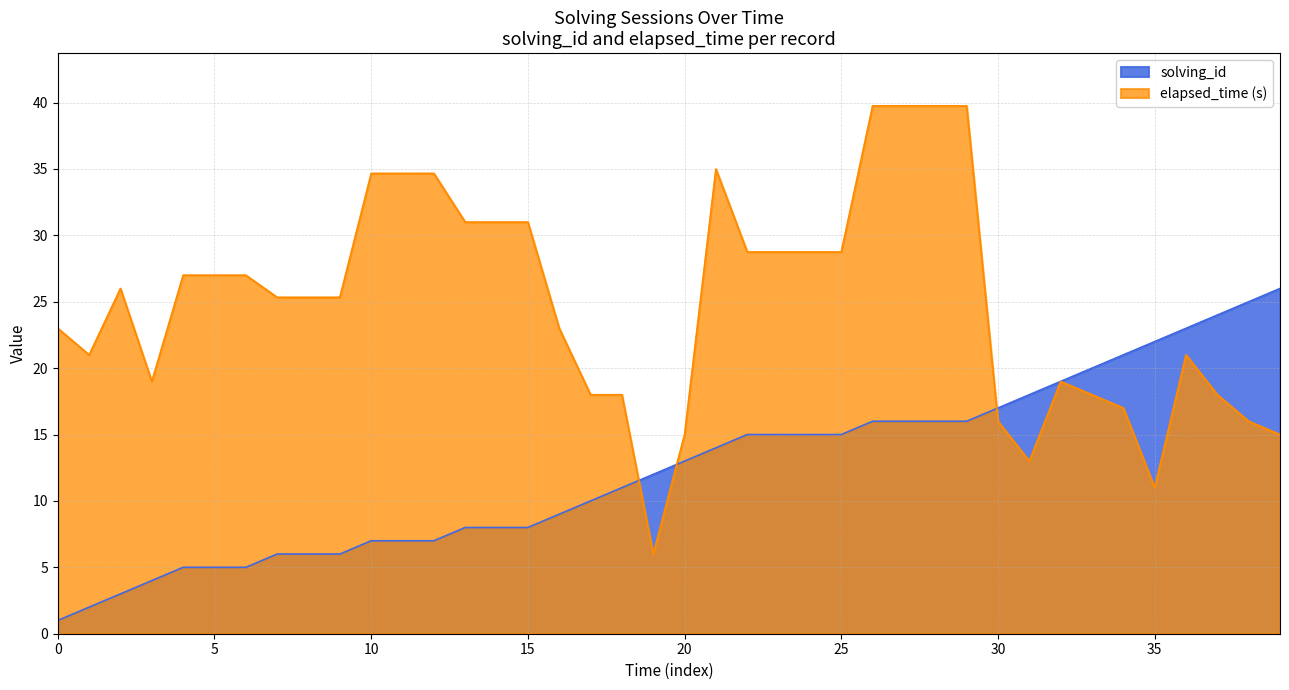

Rank the series by their average value, from highest to lowest.

elapsed_time (s), solving_id